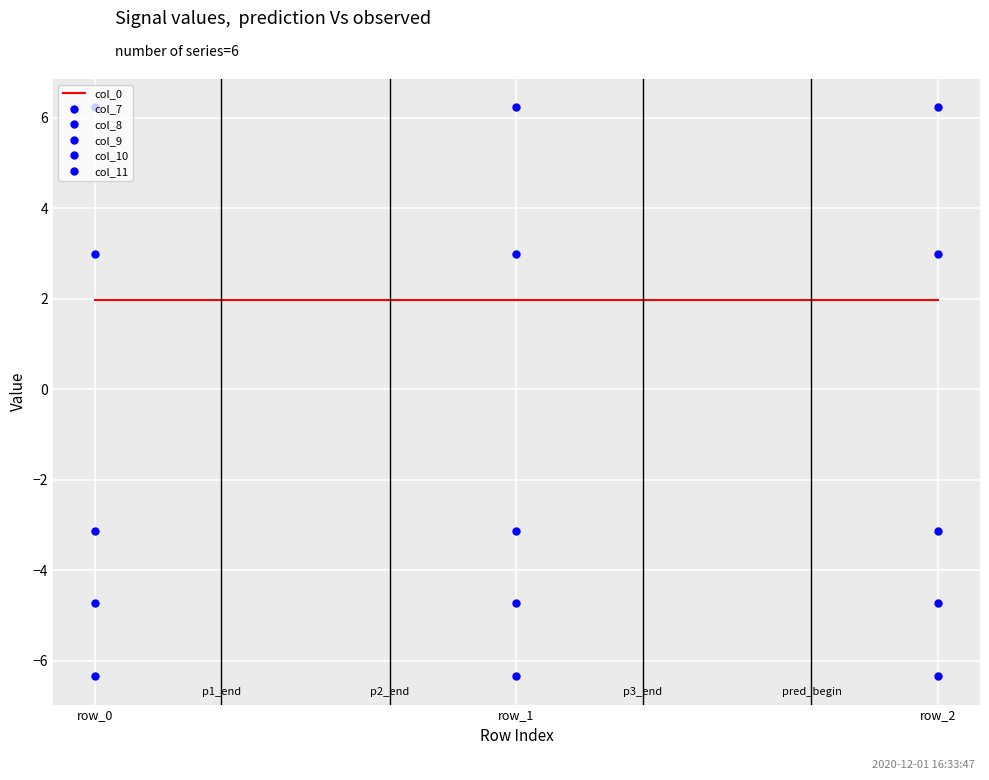

Reading left to right, extract all data points from this chart.

col_0: 2.0	2.0	2.0
col_7: -3.1	-3.1	-3.1
col_8: -4.7	-4.7	-4.7
col_9: -6.3	-6.3	-6.3
col_10: 6.2	6.2	6.2
col_11: 3.0	3.0	3.0